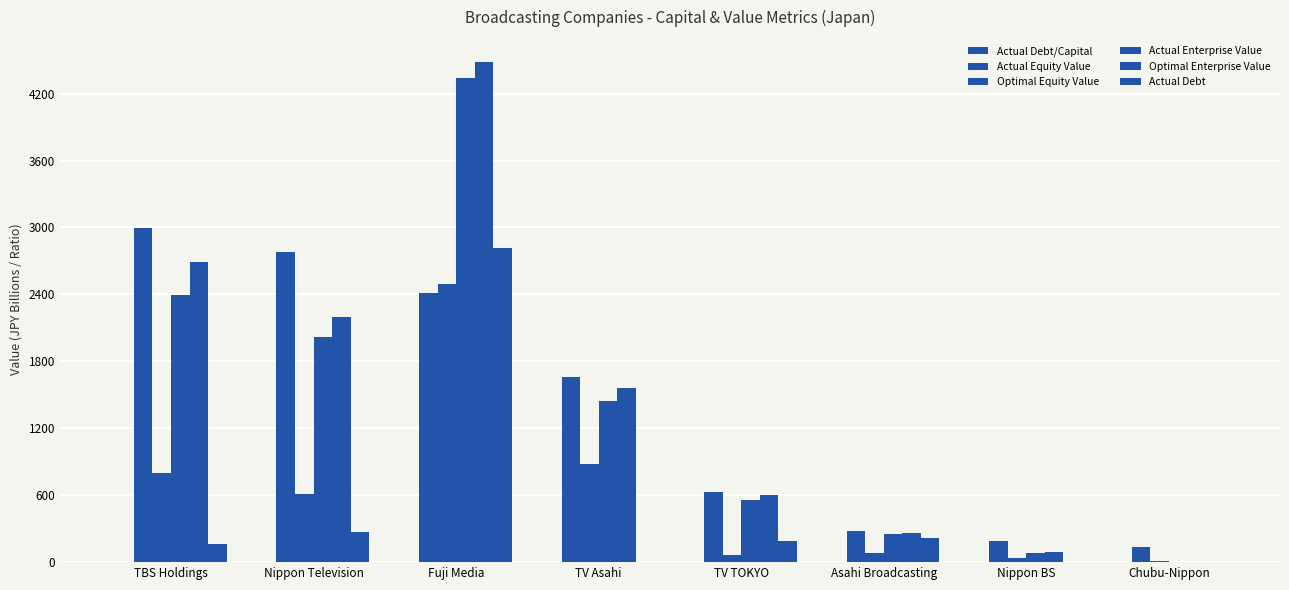

Are the bars horizontal?

No